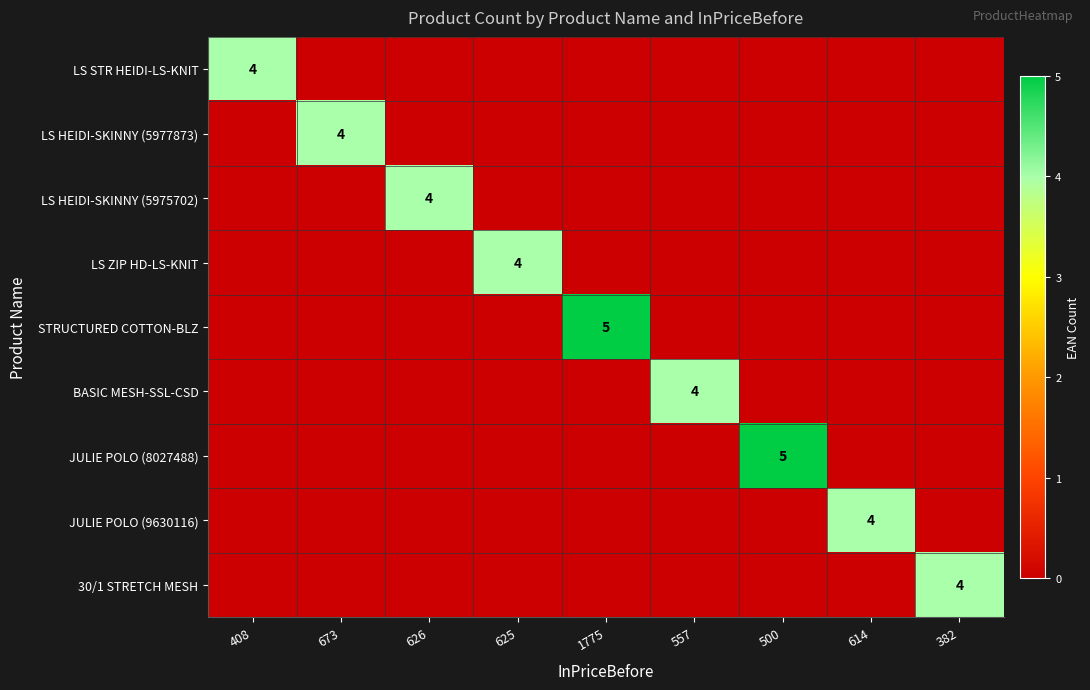

What is the maximum value for LS ZIP HD-LS-KNIT?

4